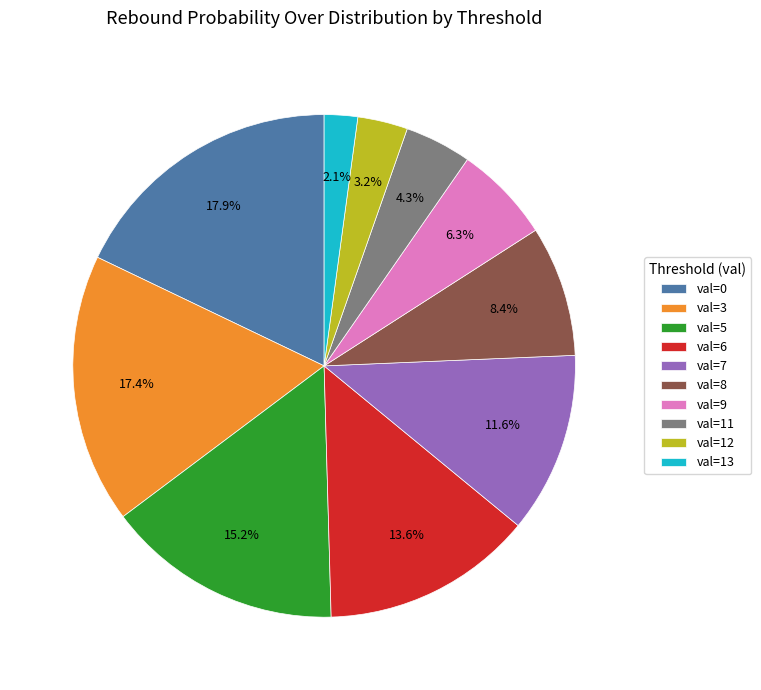

Rank the categories by value from lowest to highest.

val=13, val=12, val=11, val=9, val=8, val=7, val=6, val=5, val=3, val=0